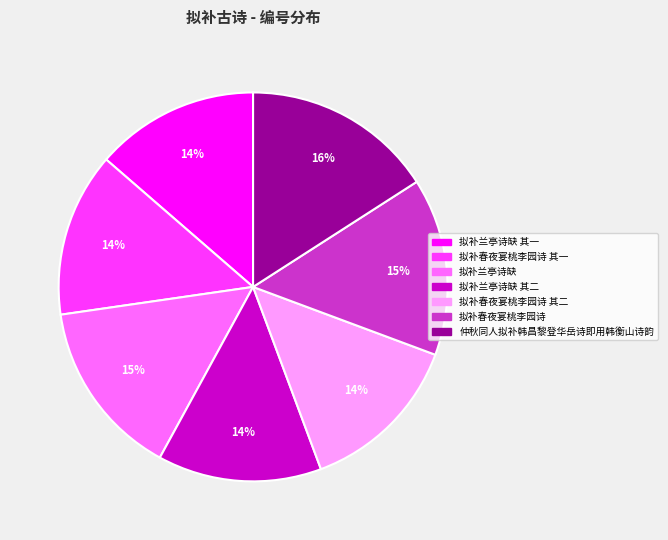

Count the number of slices in the pie.

7